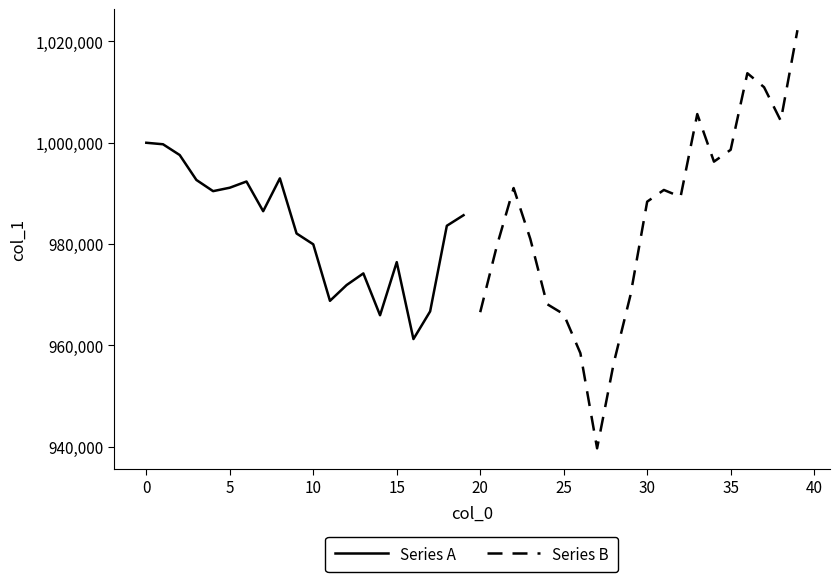

At which label is Series A closest to 980631?

10